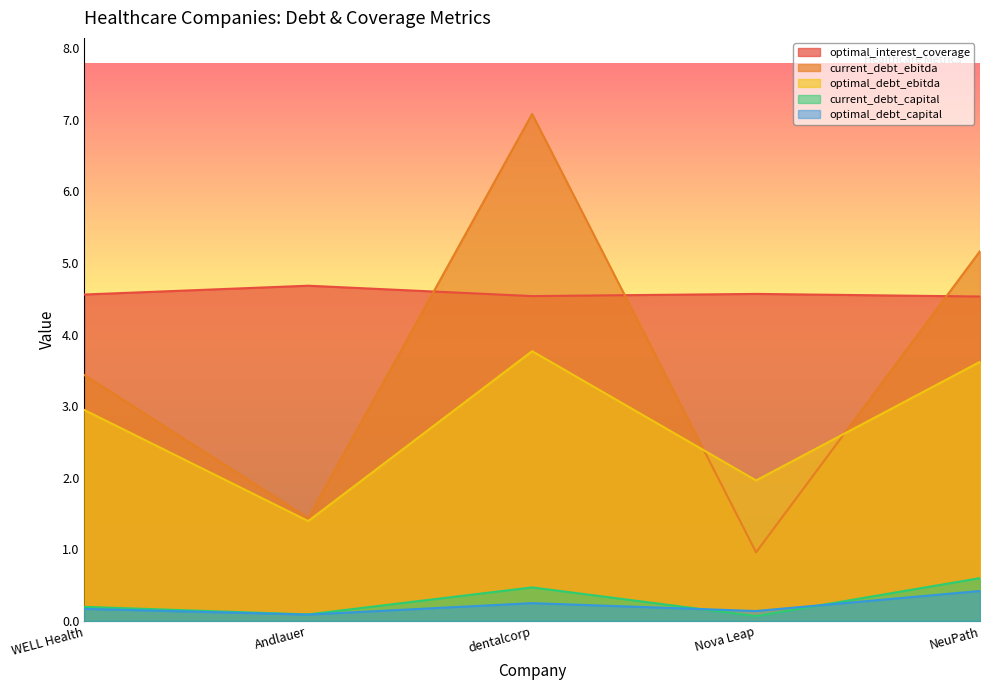

Which series has the widest spread of values?

current_debt_ebitda